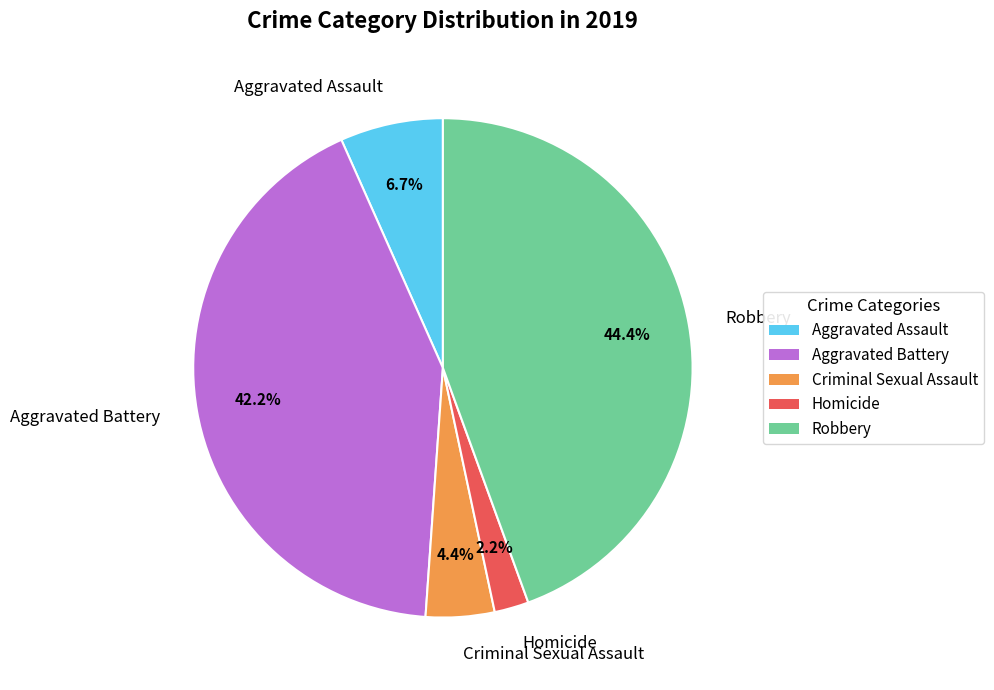

To the nearest percent, what is the difference between the largest and smallest slice percentages?

42%